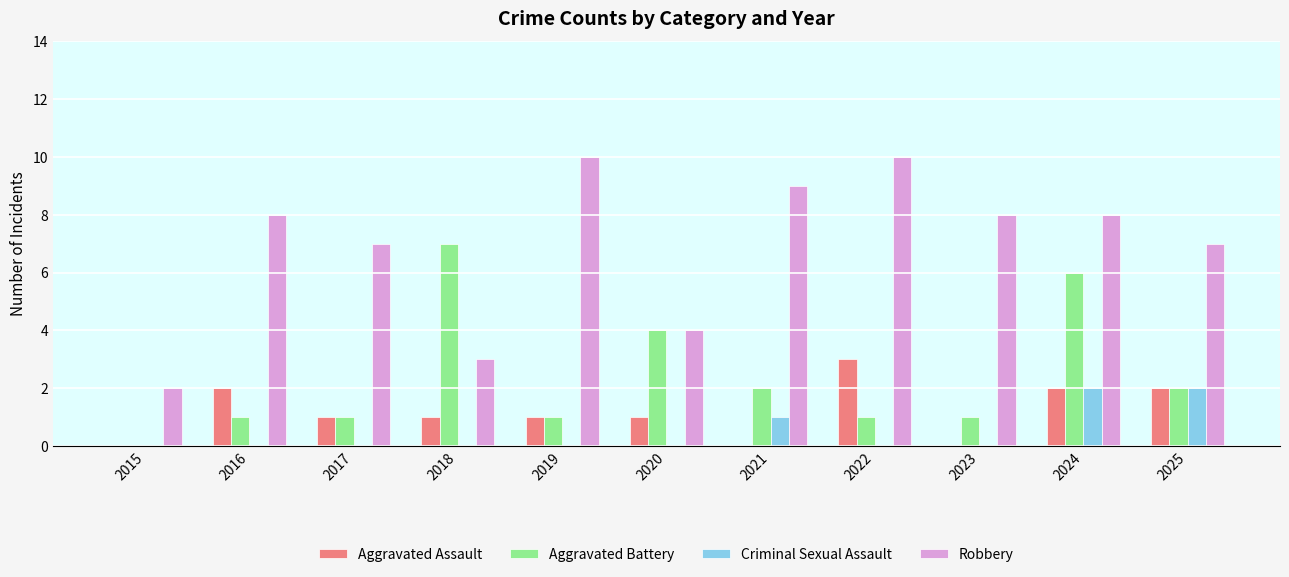

Reading left to right, extract all data points from this chart.

Aggravated Assault: 2015=0	2016=2	2017=1	2018=1	2019=1	2020=1	2021=0	2022=3	2023=0	2024=2	2025=2
Aggravated Battery: 2015=0	2016=1	2017=1	2018=7	2019=1	2020=4	2021=2	2022=1	2023=1	2024=6	2025=2
Criminal Sexual Assault: 2015=0	2016=0	2017=0	2018=0	2019=0	2020=0	2021=1	2022=0	2023=0	2024=2	2025=2
Robbery: 2015=2	2016=8	2017=7	2018=3	2019=10	2020=4	2021=9	2022=10	2023=8	2024=8	2025=7